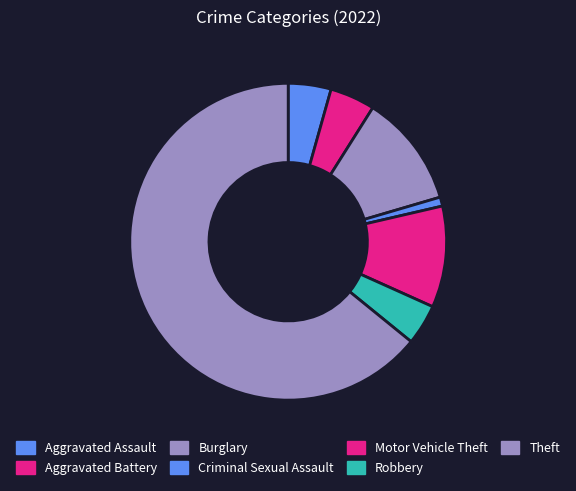

Is it true that Aggravated Battery is 5% of the pie?

True